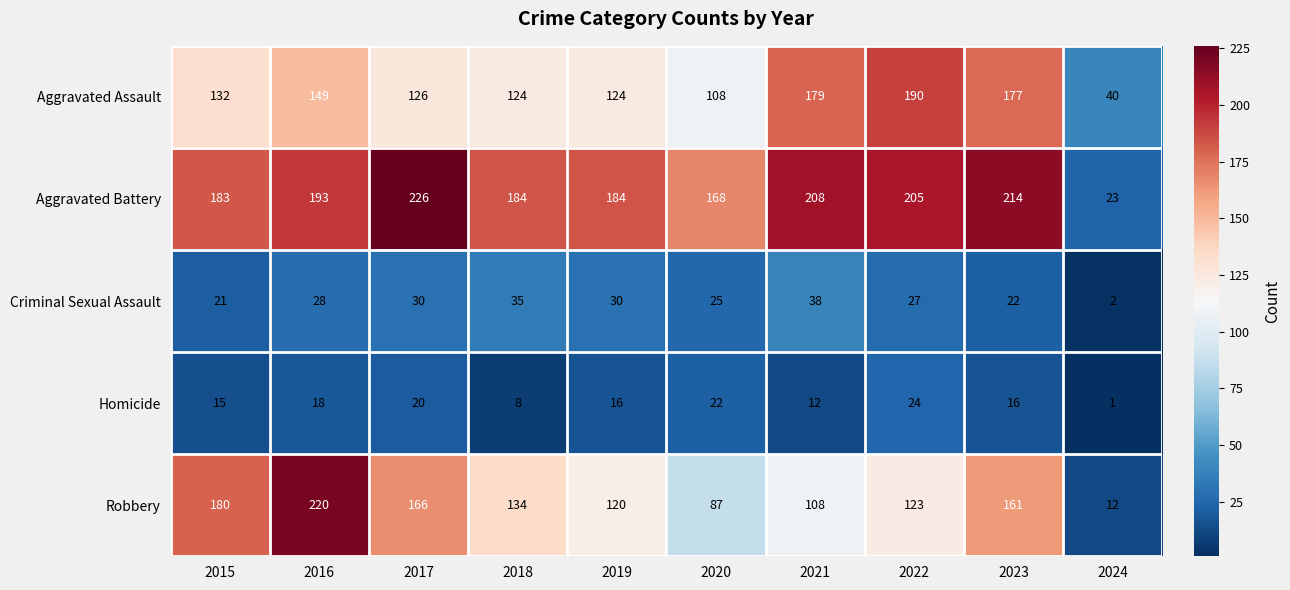

What is the average value of the Criminal Sexual Assault series?

26